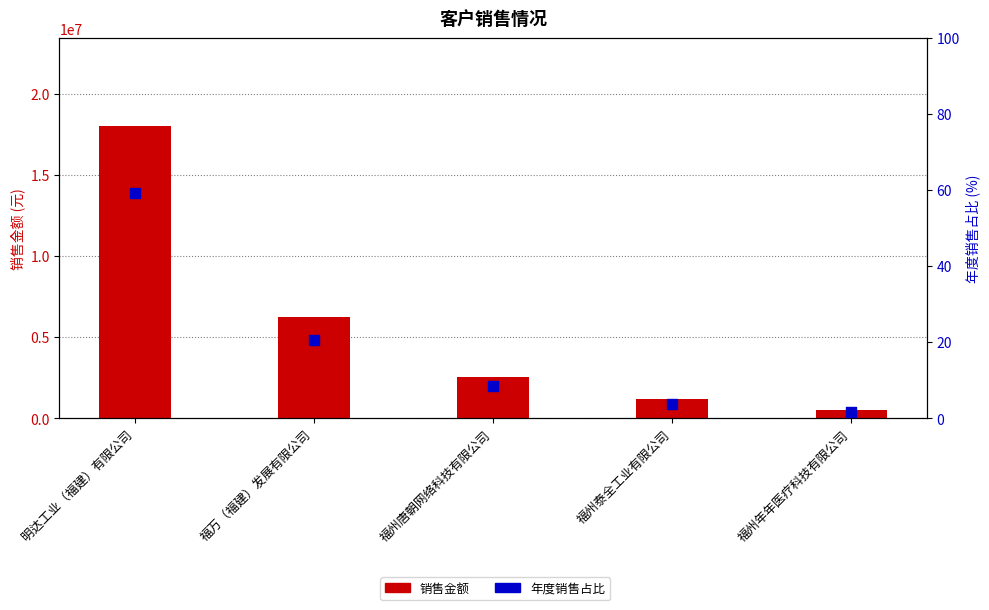

Which series has the widest spread of Y values?

销售金额